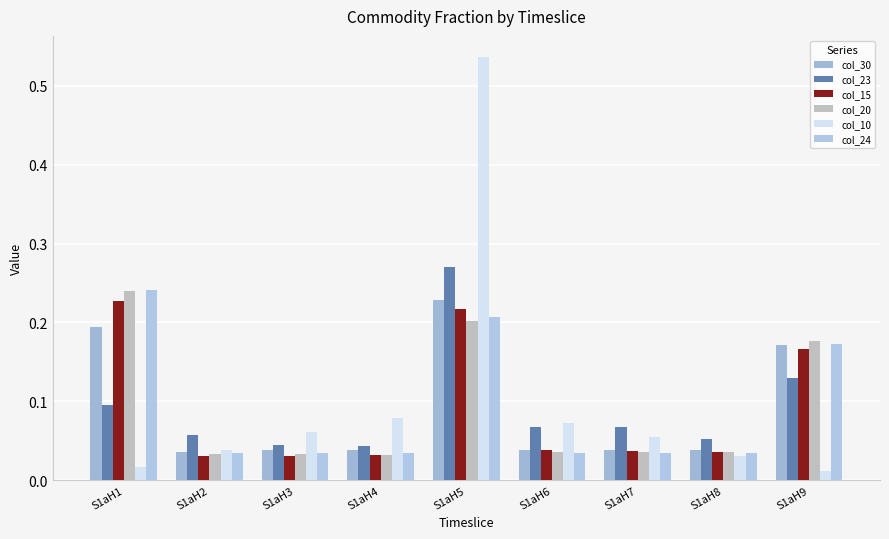

Count the number of data series in this chart.

6